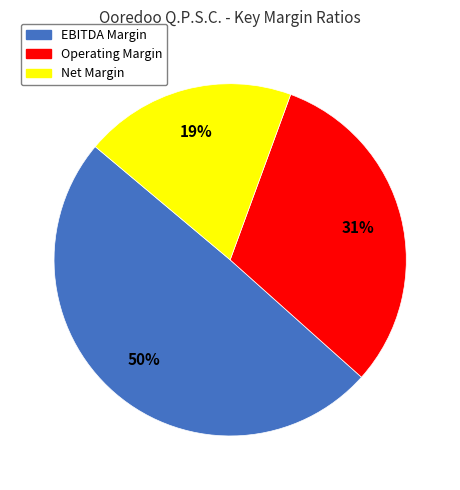

Combined, do Operating Margin and EBITDA Margin account for over 50%?

Yes